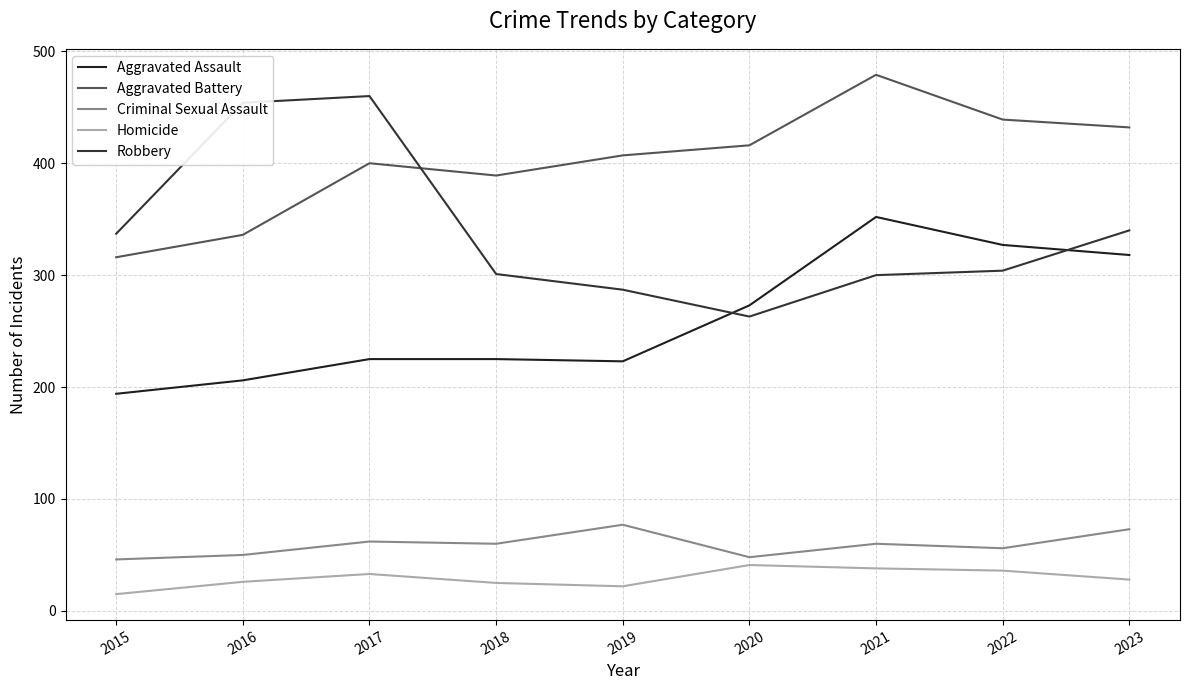

Where is the first local minimum for Aggravated Battery?

2018